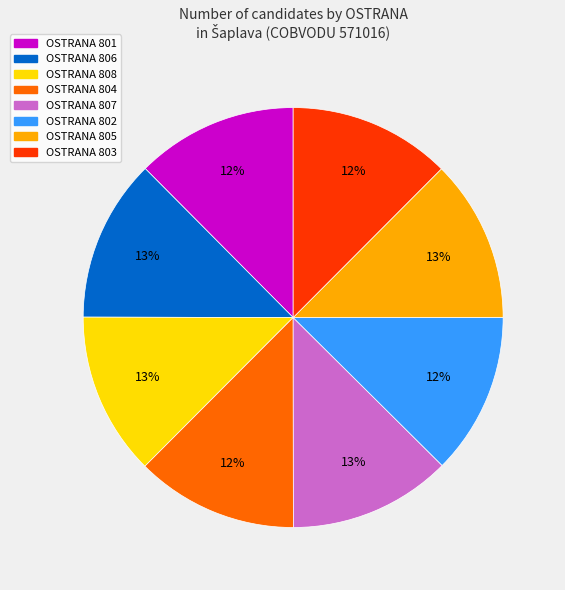

To the nearest percent, what is the average slice percentage?

12%